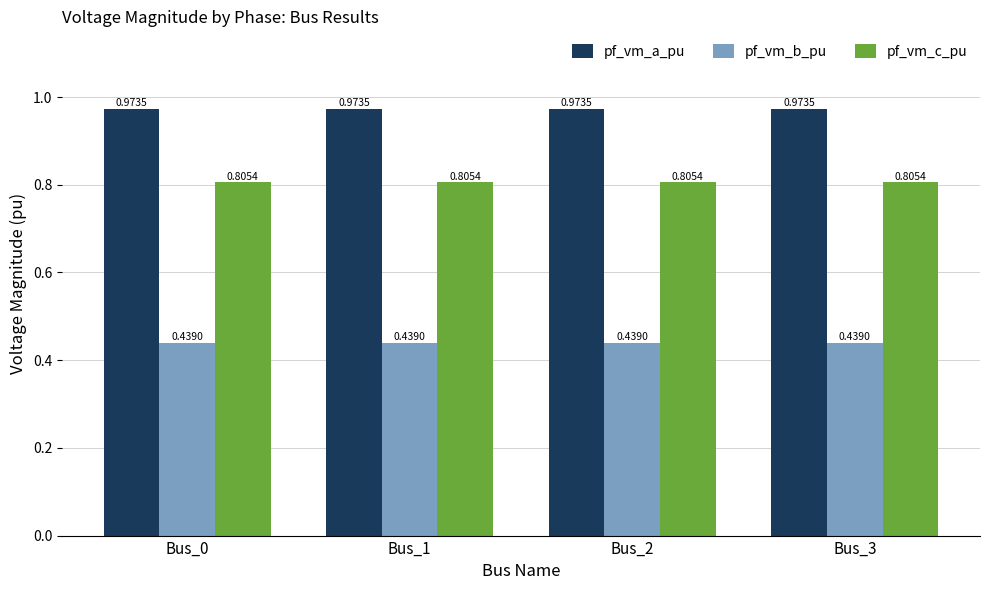

List the series in order of their overall mean, highest first.

pf_vm_a_pu, pf_vm_c_pu, pf_vm_b_pu